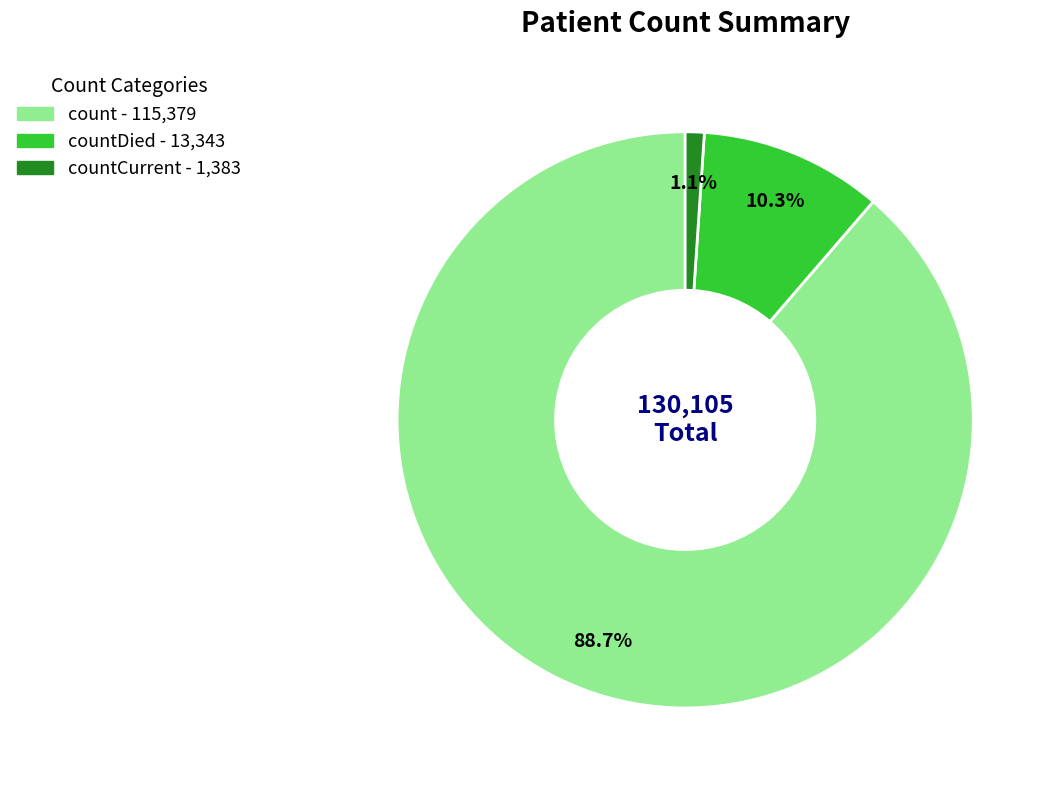

Is there a majority slice in this chart?

Yes